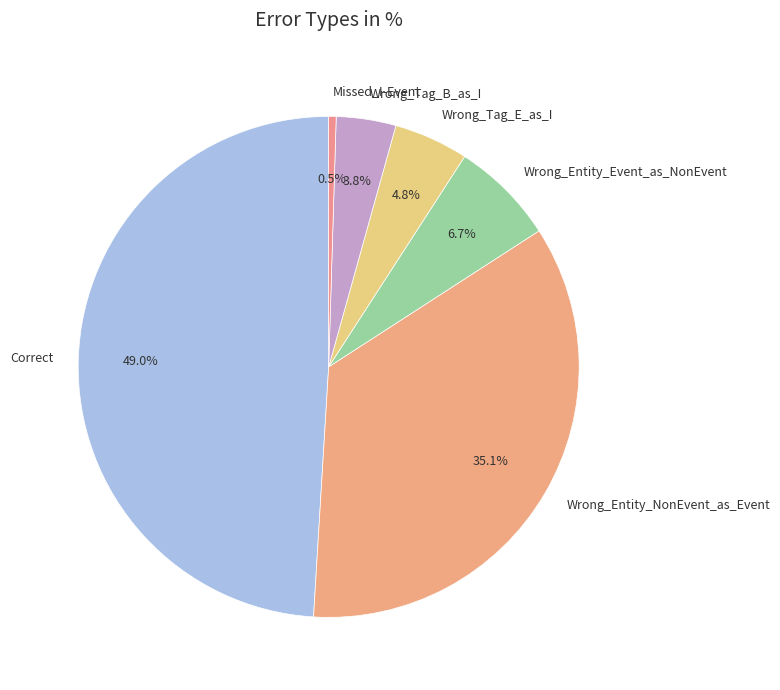

To the nearest percent, what percentage of the pie is Wrong_Tag_B_as_I?

4%